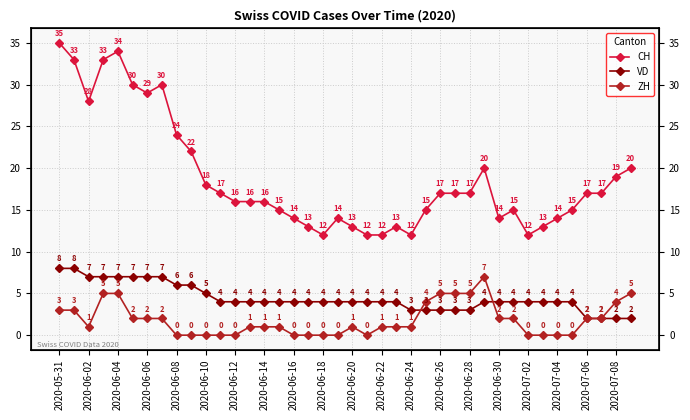

How many intersections are there between VD and ZH?

2